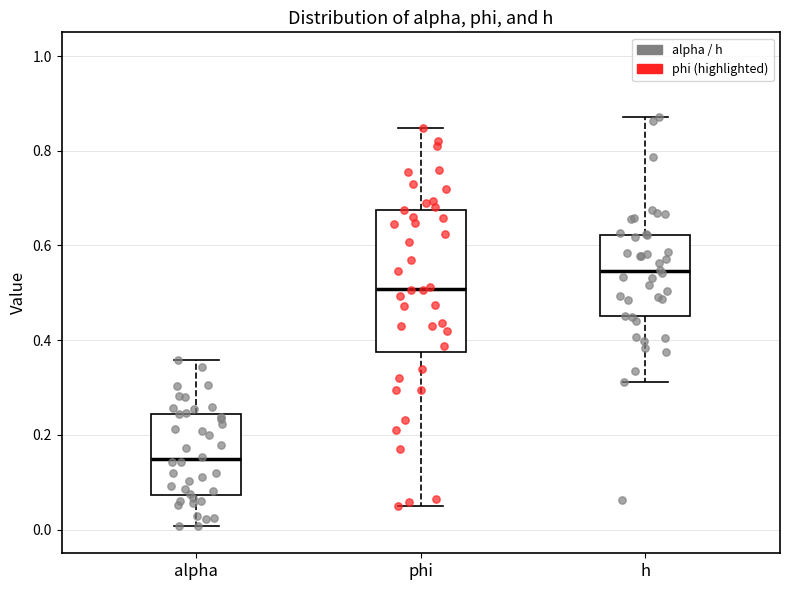

Which box's median line is the highest?

h